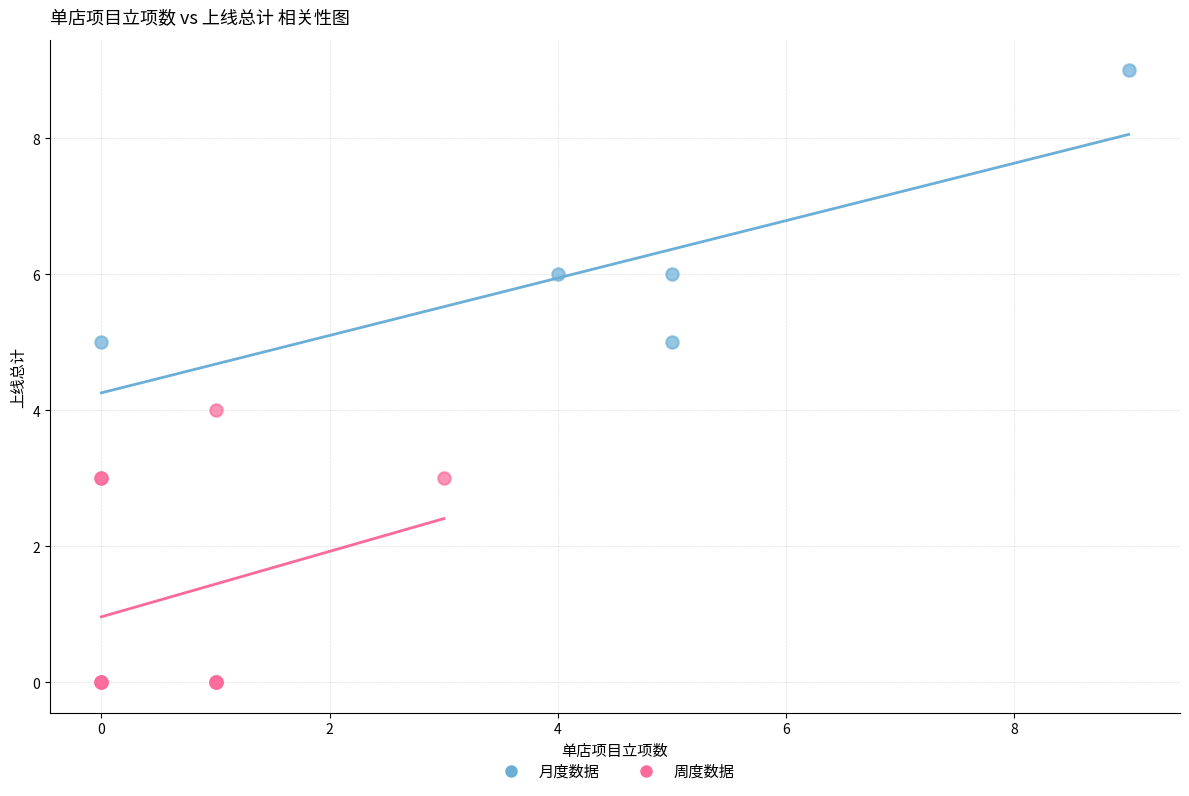

What are all the series names shown in the legend?

月度数据, 周度数据